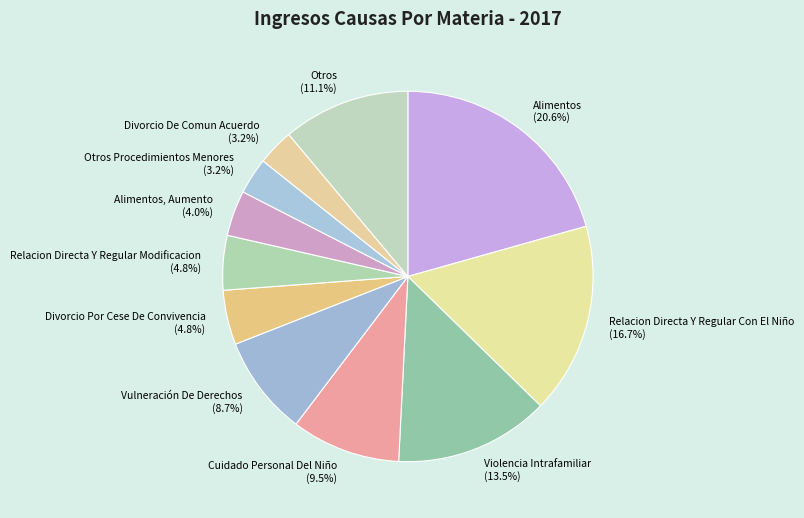

Is Relacion Directa Y Regular Modificacion (4.8%) the majority of the pie?

No